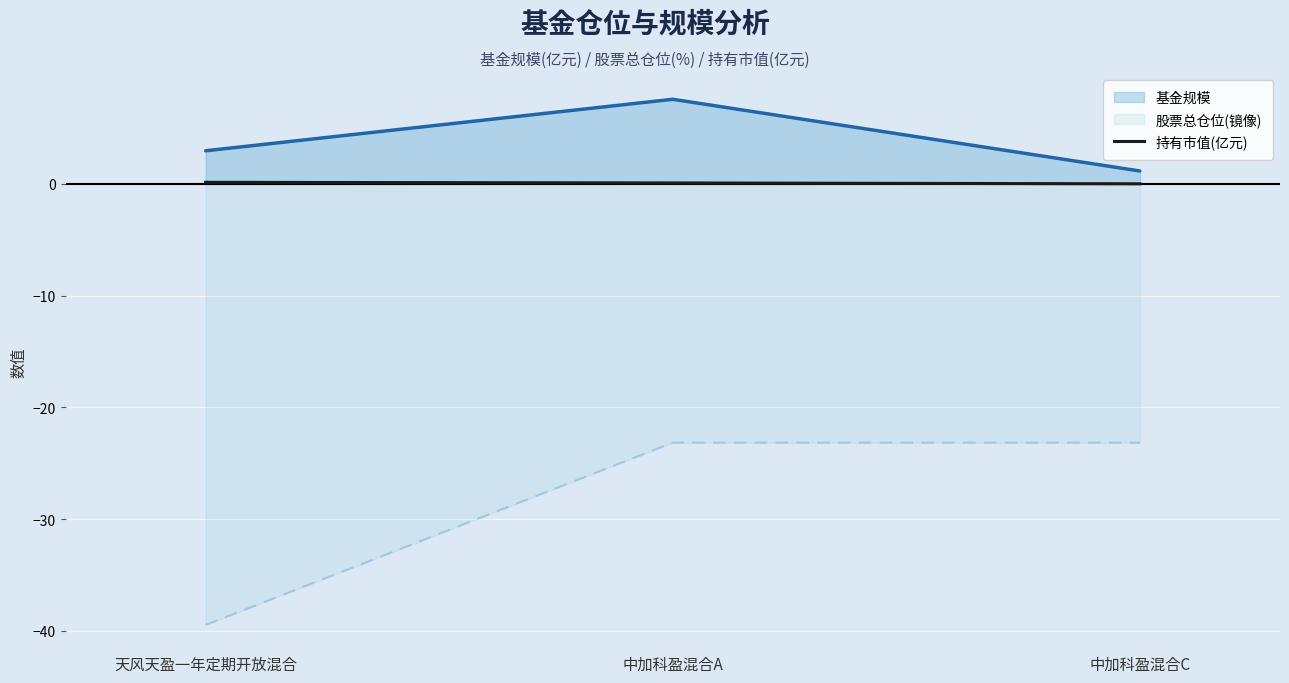

What is the difference between the maximum and minimum values in the 基金规模 series?

6.4